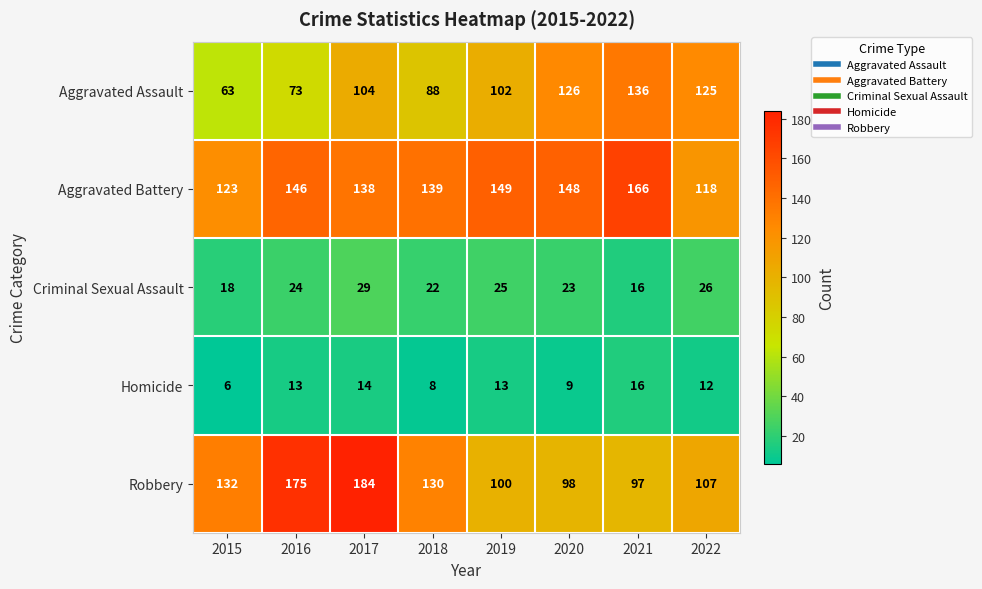

What is the approximate value of Aggravated Assault at 2017, to the nearest 5?

105